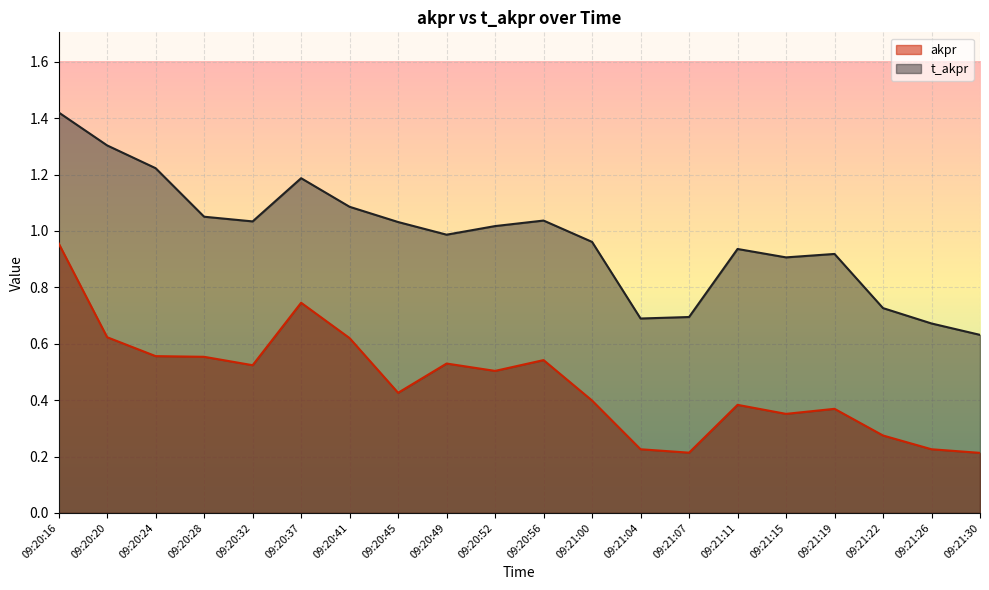

What is the value of the akpr point at the 16th from the left?

0.4